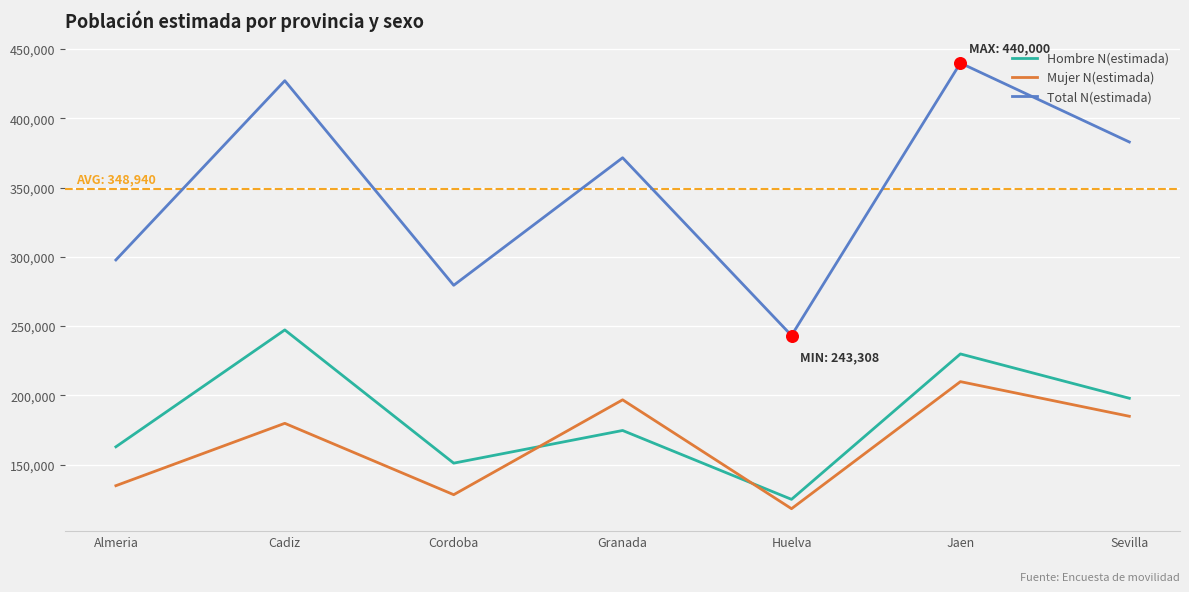

What is the total value across all series at Granada?

743250